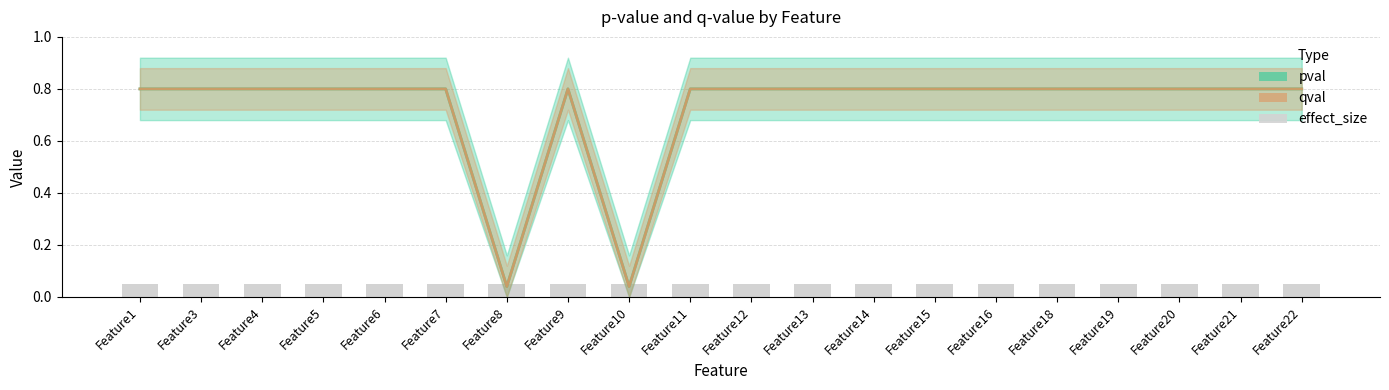

At which label does pval reach its minimum?

Feature8